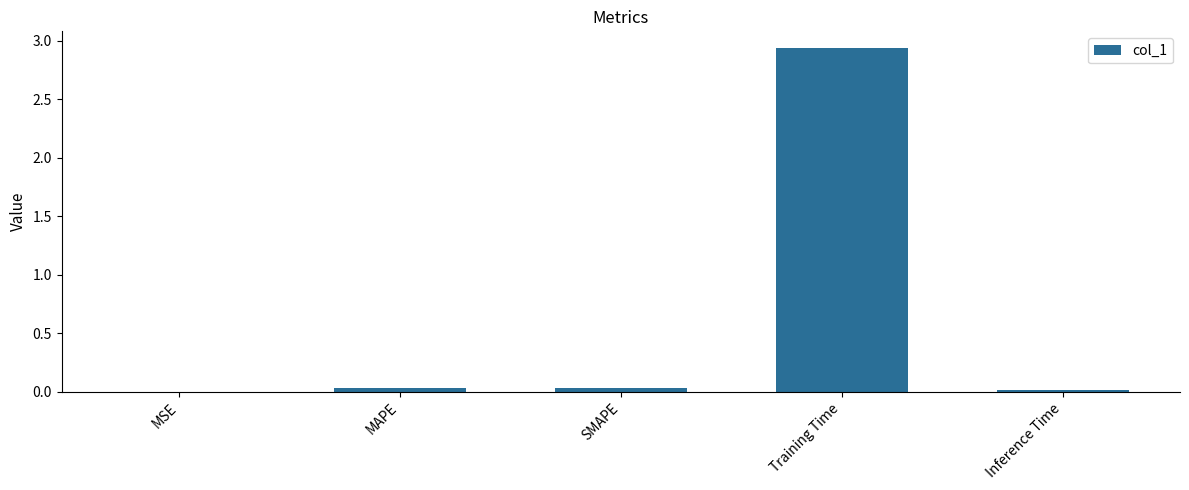

The chart shows a value of 4.9 at Training Time. True or false?

False